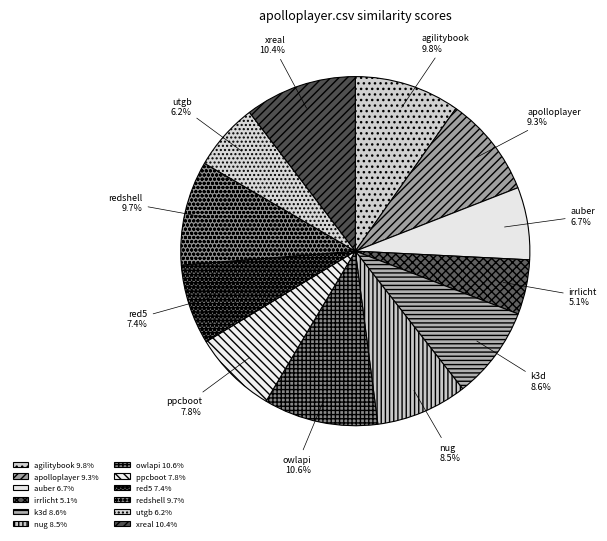

How many slices are in this pie chart?

12